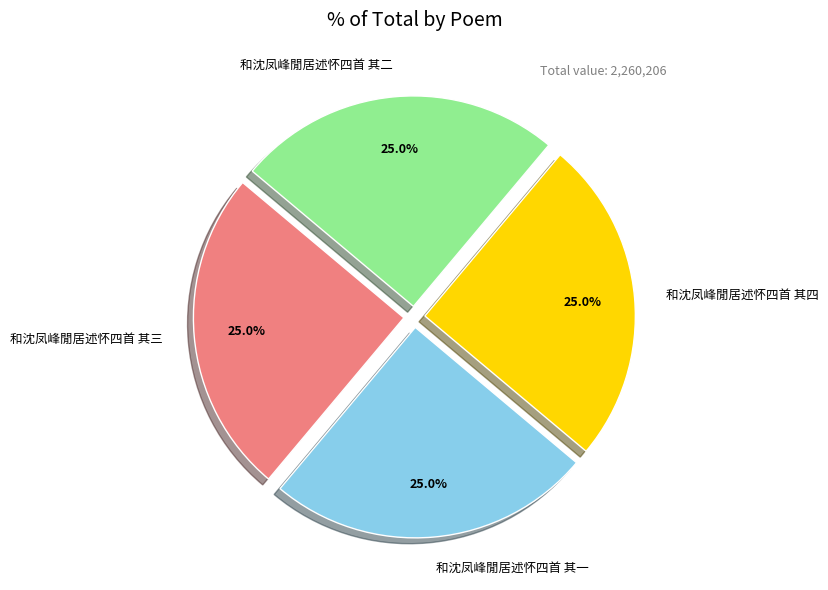

To the nearest percent, what is the combined percentage of 和沈凤峰閒居述怀四首 其一 and 和沈凤峰閒居述怀四首 其三?

50%